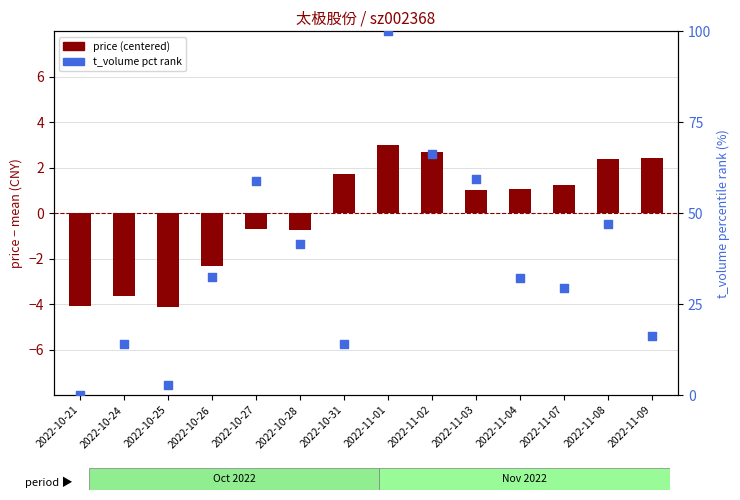

Which series reaches the maximum Y coordinate?

t_volume percentile